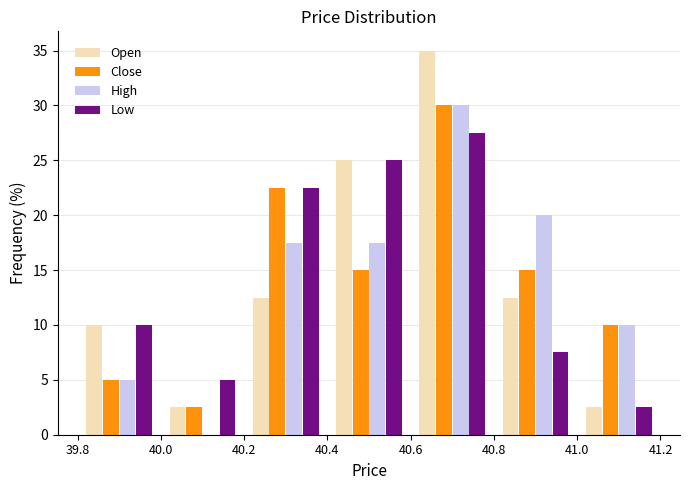

Reading left to right, transcribe this chart: for each range on the x-axis, give the height of each series' bar. The values are not printed on the chart, so give them approximately, as read against the axis.

39.8 to 40.0: Open=10.0	Close=5.0	High=5.0	Low=10.0
40.0 to 40.2: Open=2.5	Close=2.5	High=0	Low=5.0
40.2 to 40.4: Open=12.5	Close=22.5	High=17.5	Low=22.5
40.4 to 40.6: Open=25.0	Close=15.0	High=17.5	Low=25.0
40.6 to 40.8: Open=35.0	Close=30.0	High=30.0	Low=27.5
40.8 to 41.0: Open=12.5	Close=15.0	High=20.0	Low=7.5
41.0 to 41.2: Open=2.5	Close=10.0	High=10.0	Low=2.5